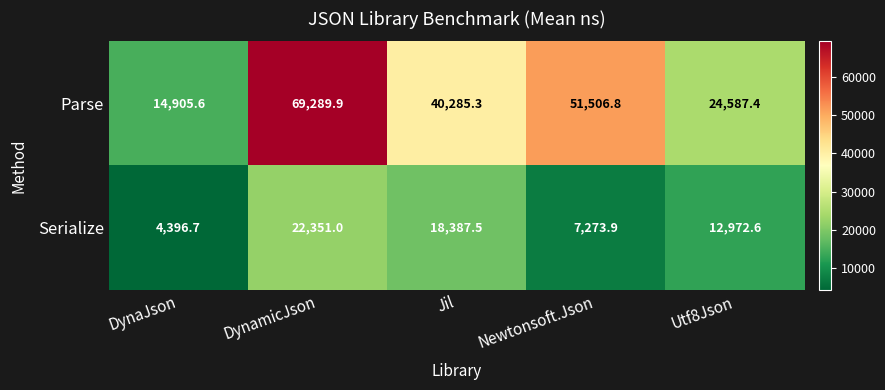

What is the difference between the highest and lowest values at Utf8Json?

11614.8